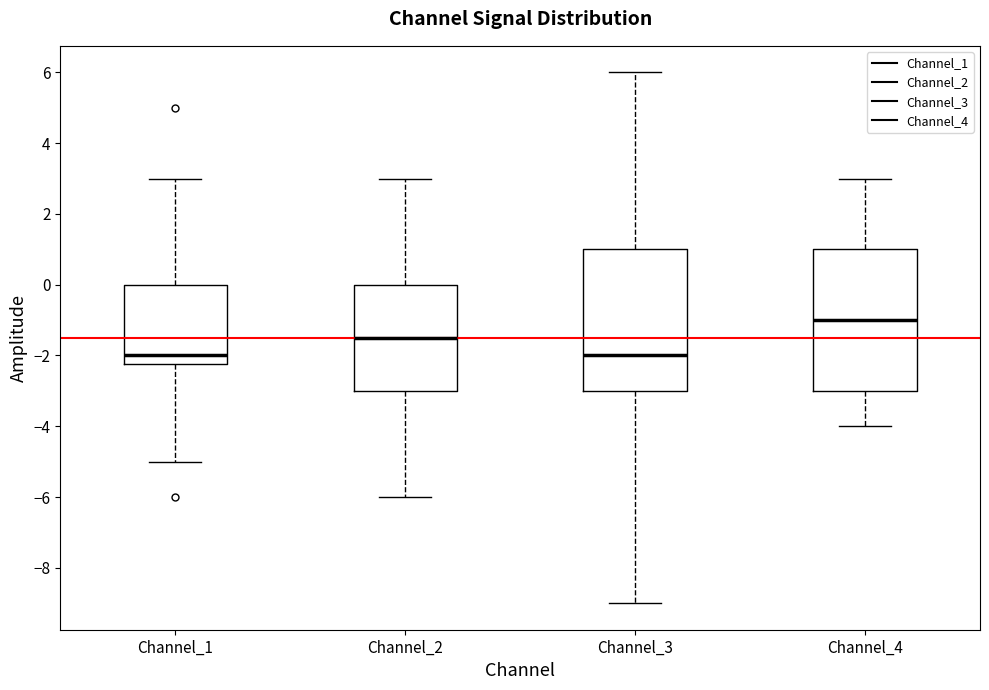

Reading left to right, transcribe this box plot: for each box, give where its median line is, the range the box spans, and where its two whiskers end, as read against the y-axis. The values are not printed on the chart, so give them approximately, as read against the axis.

Channel_1: median -2.0, box -2.2 to 0.0, whiskers -5.0 to 3.0
Channel_2: median -1.4, box -3.0 to 0.0, whiskers -6.0 to 3.0
Channel_3: median -2.0, box -3.0 to 1.0, whiskers -9.0 to 6.0
Channel_4: median -1.0, box -3.0 to 1.0, whiskers -4.0 to 3.0